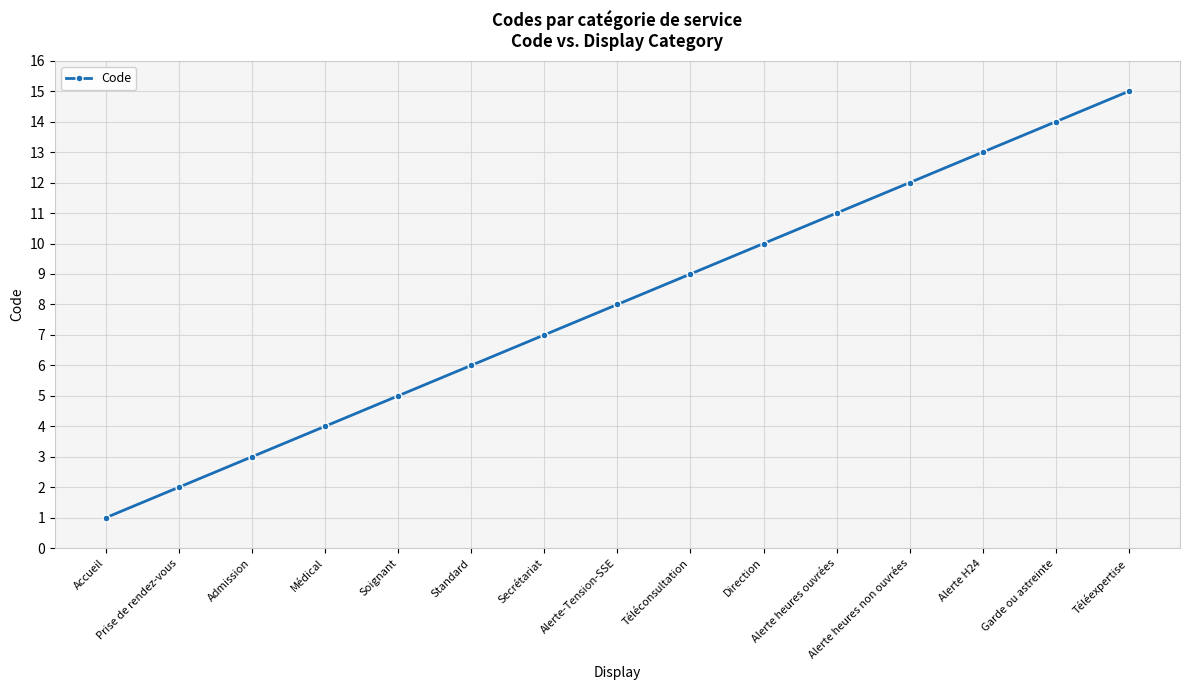

What is the smallest value displayed?

1